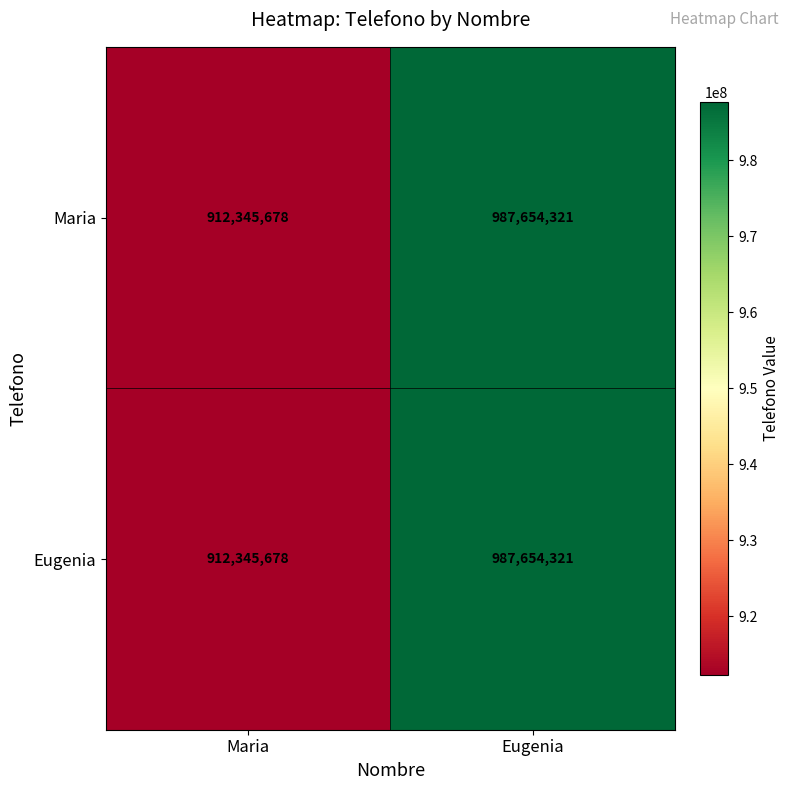

Is it true that Maria equals 1586935066 at Eugenia?

False